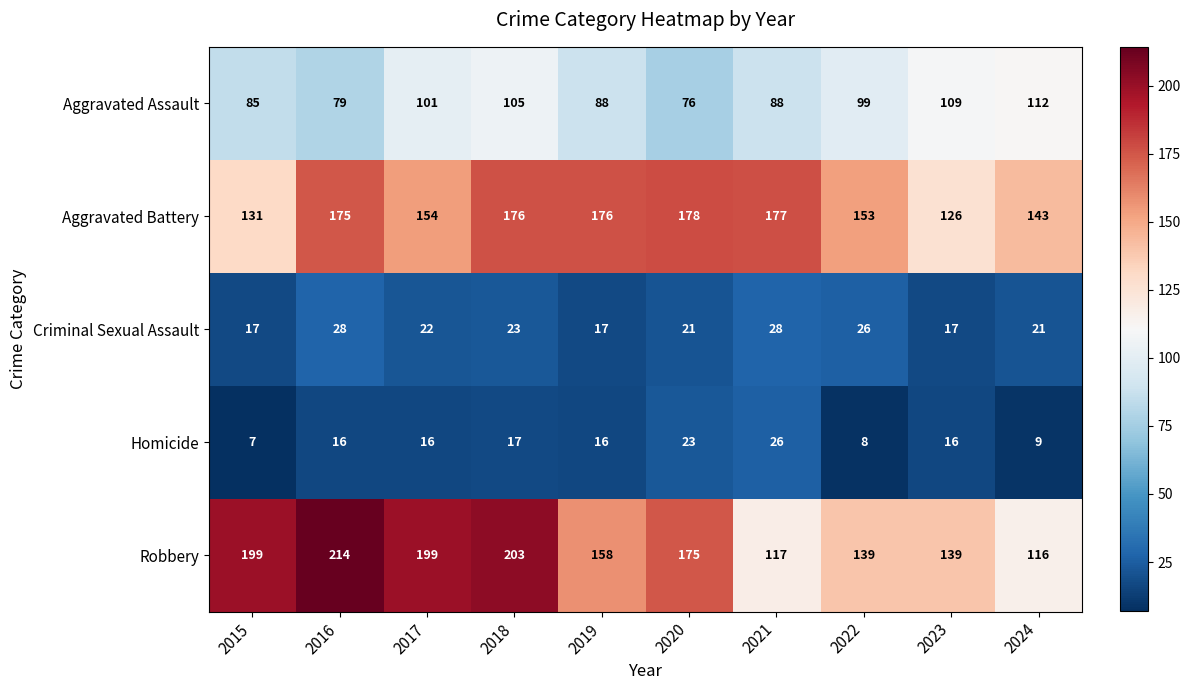

At how many categories does at least one series exceed 144?

8